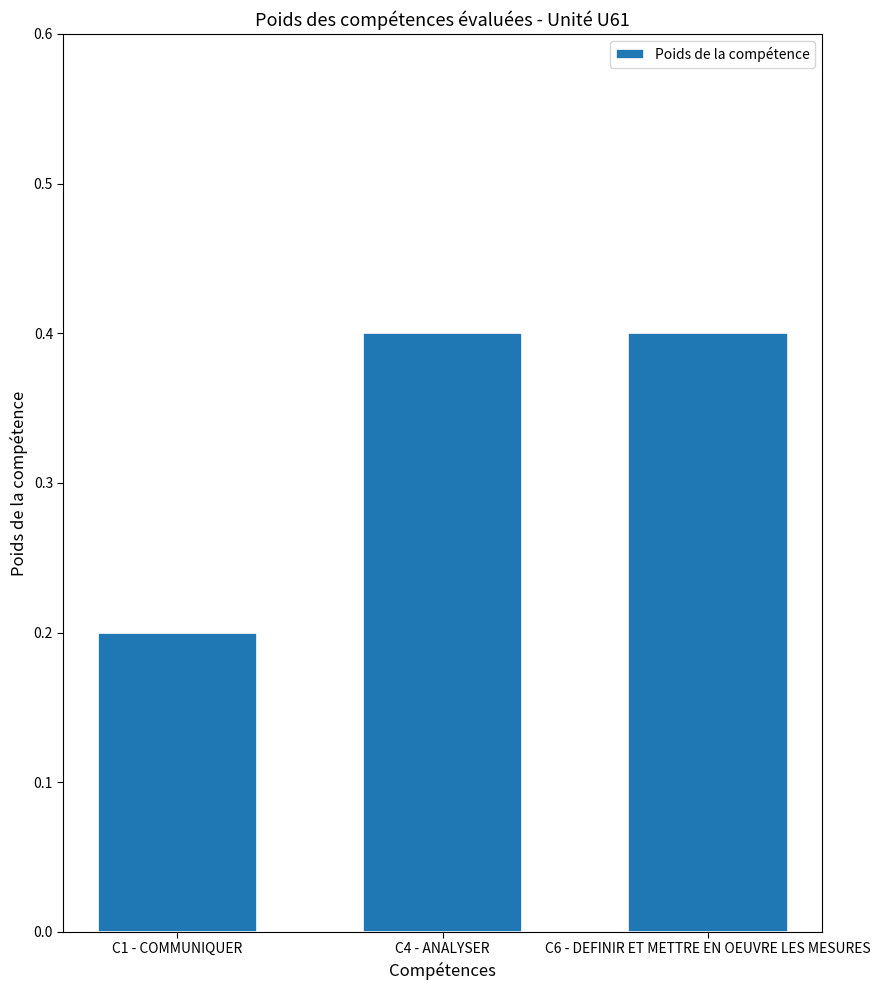

How many categories are shown in the chart?

3